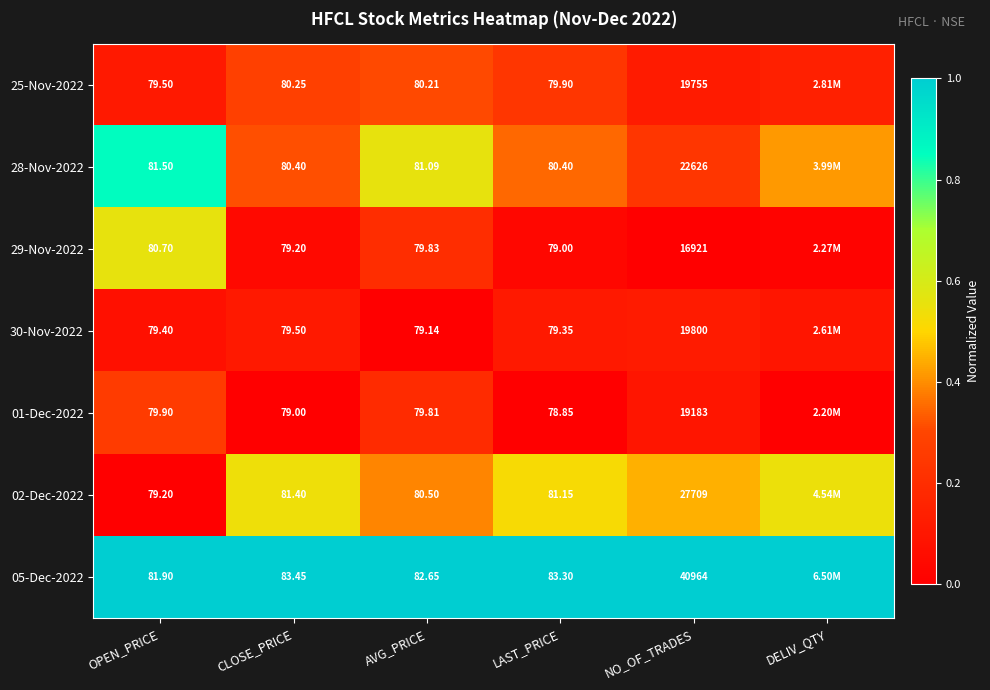

Is the value of 28-Nov-2022 at OPEN_PRICE greater than the value of 05-Dec-2022 at NO_OF_TRADES?

No